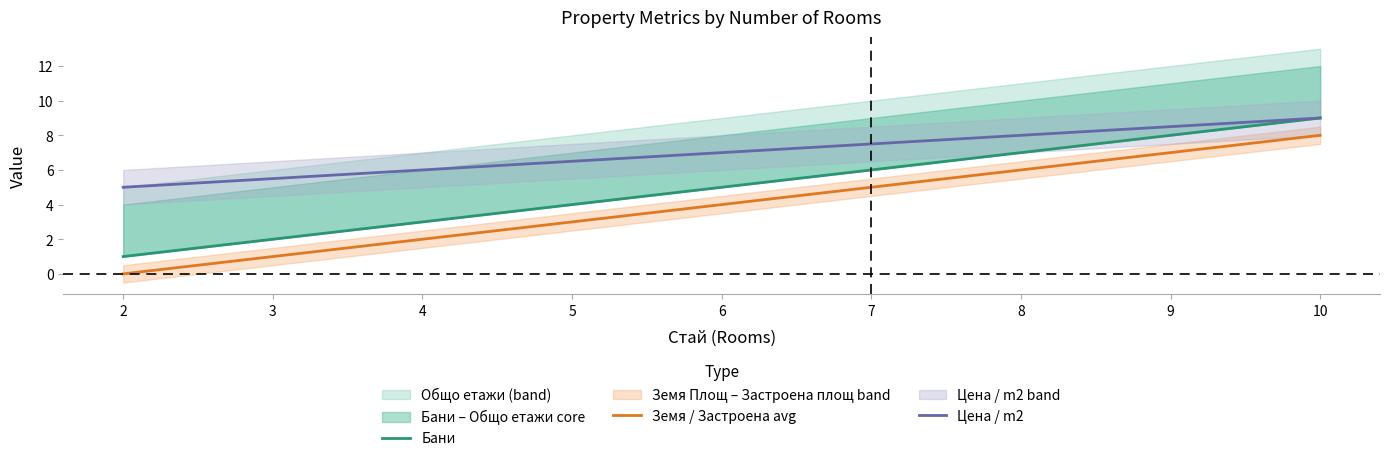

Count the Земя / Застроена avg values in the range 2 to 6.

5